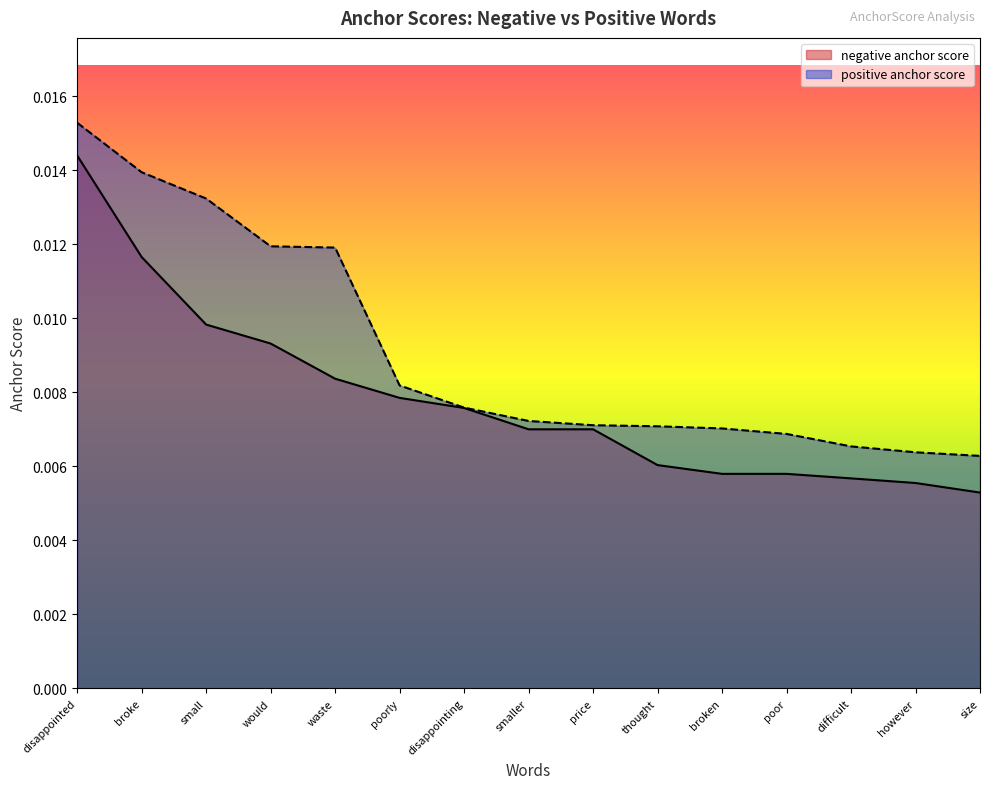

Which series changed the most between disappointed and poor?

negative anchor score